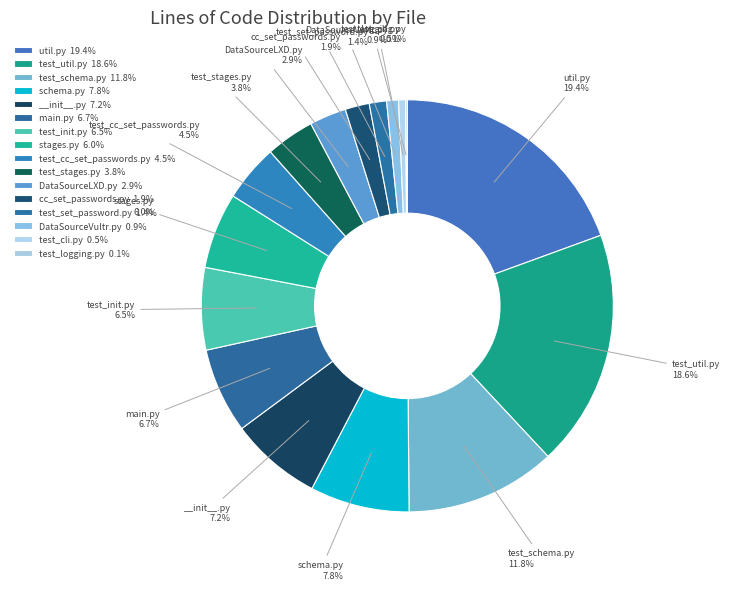

Is there any slice that represents more than half of the pie?

No